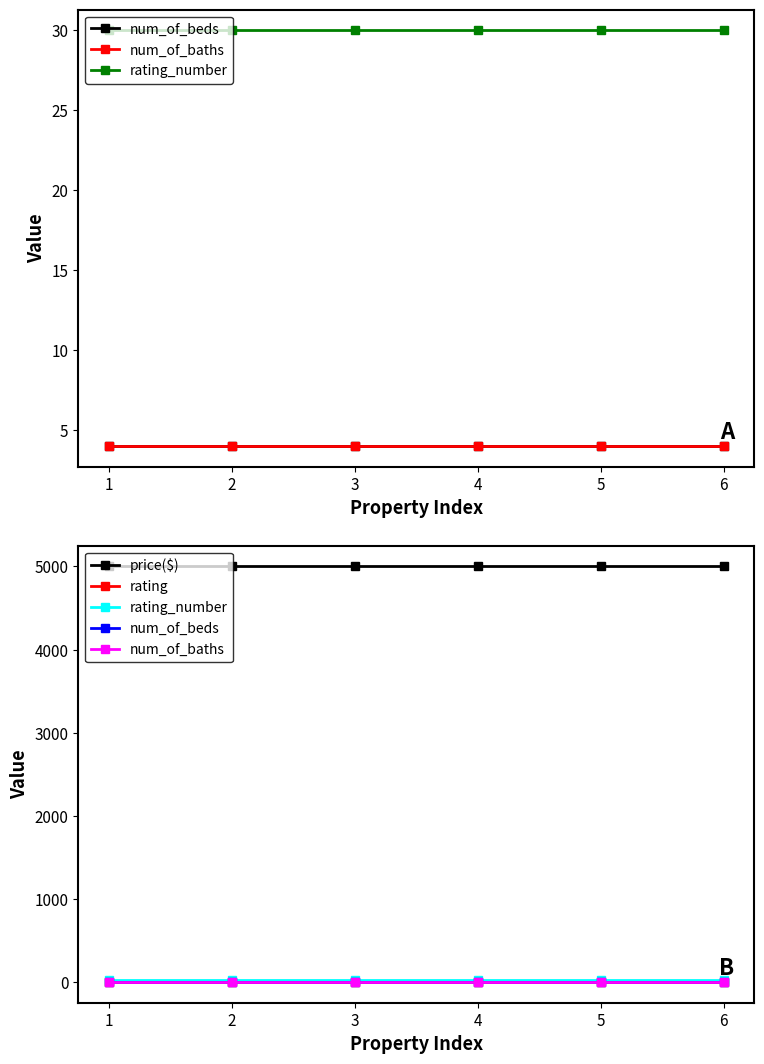

List the labels in order of rating value, largest first.

1, 2, 3, 4, 5, 6